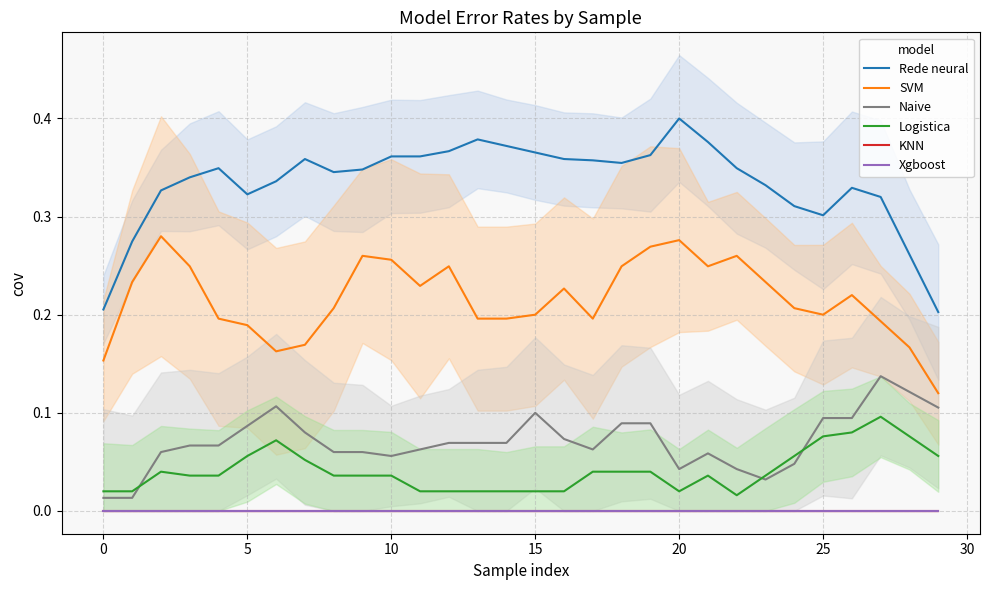

Which series has the largest total across all categories?

Rede neural